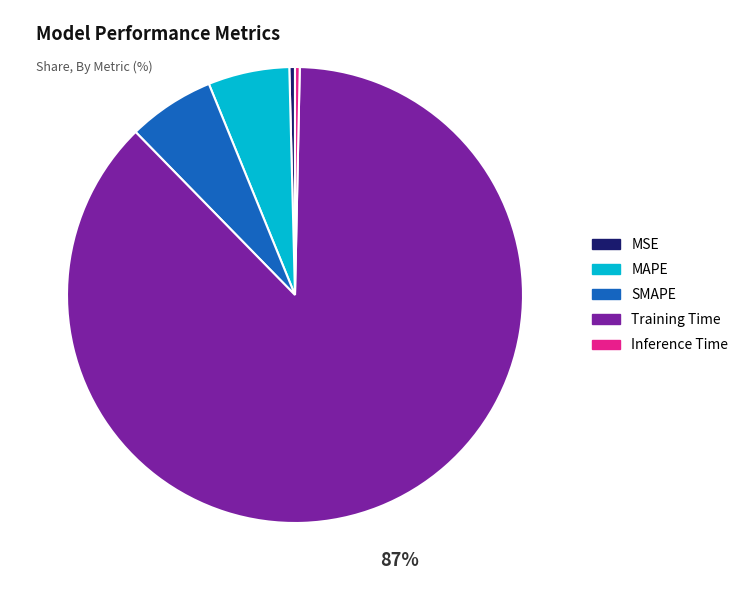

What is the majority slice?

Training Time